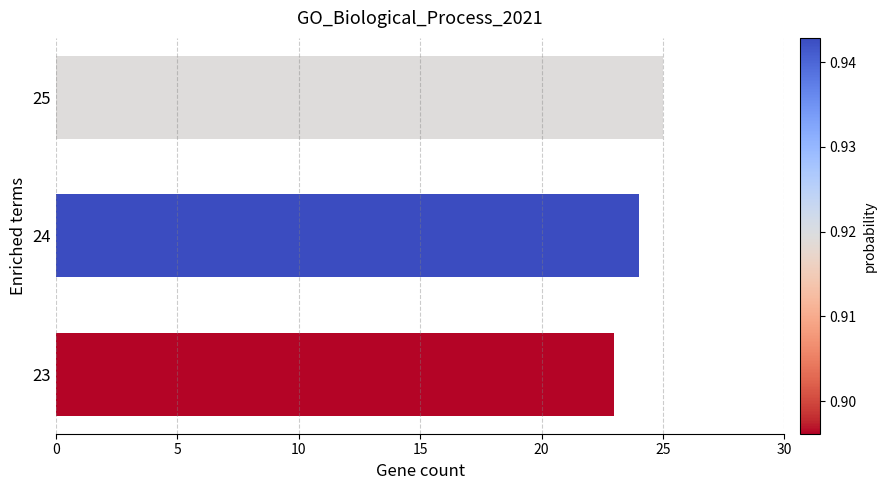

List the labels in order of value, smallest first.

23, 24, 25